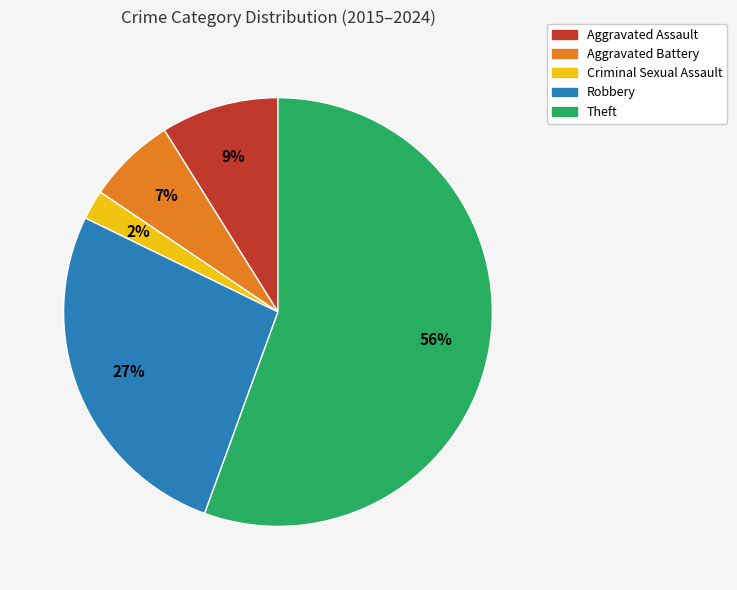

How many slices are in this pie chart?

5